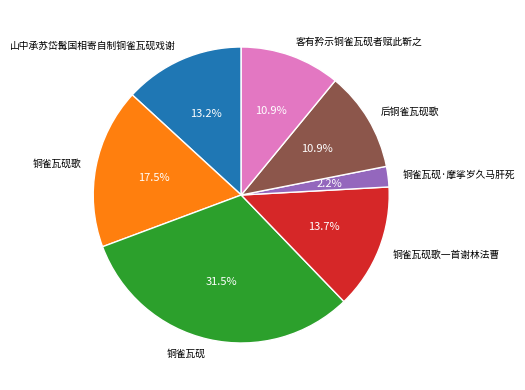

Which has a higher value, 客有矜示铜雀瓦砚者赋此靳之 or 铜雀瓦砚·摩挲岁久马肝死?

客有矜示铜雀瓦砚者赋此靳之